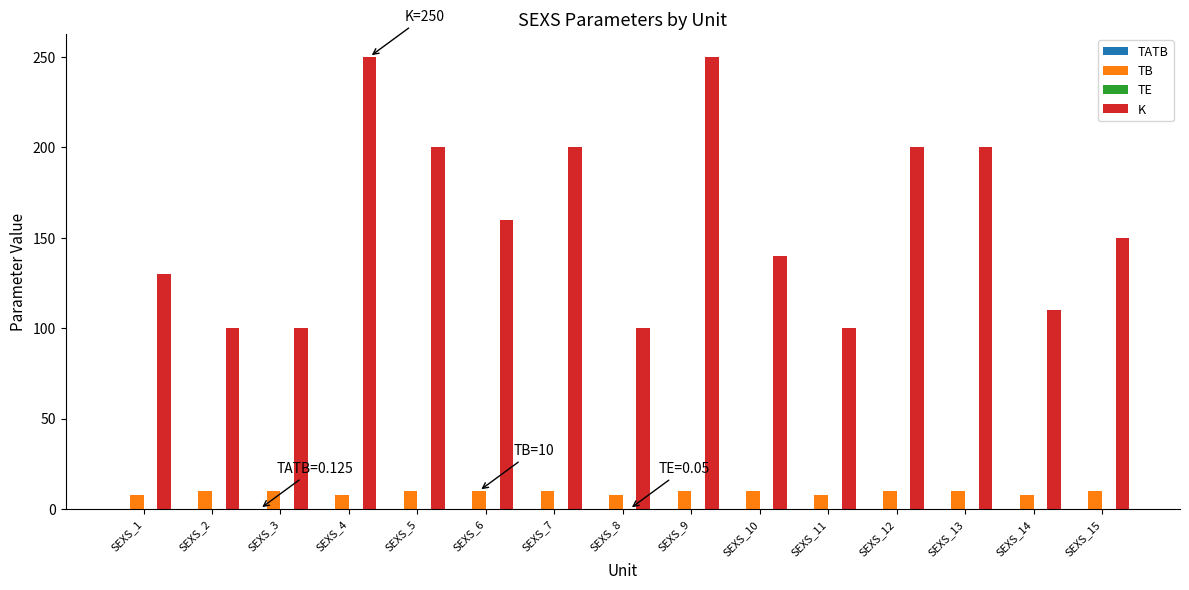

What is the total value across all series at SEXS_8?

108.2